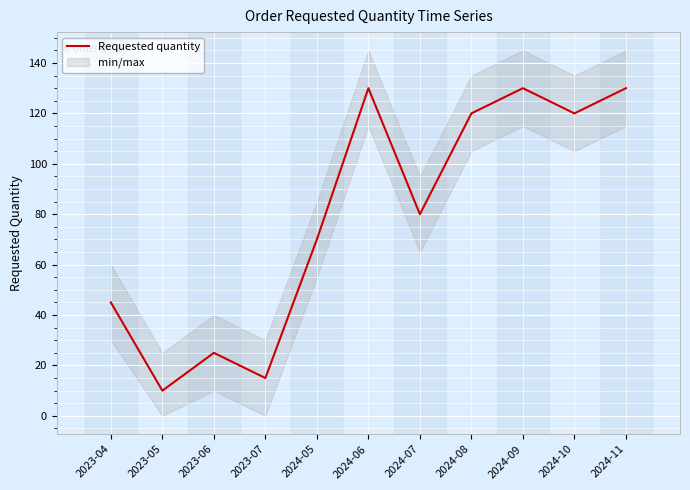

What is the value of the 9th point from the left?

130